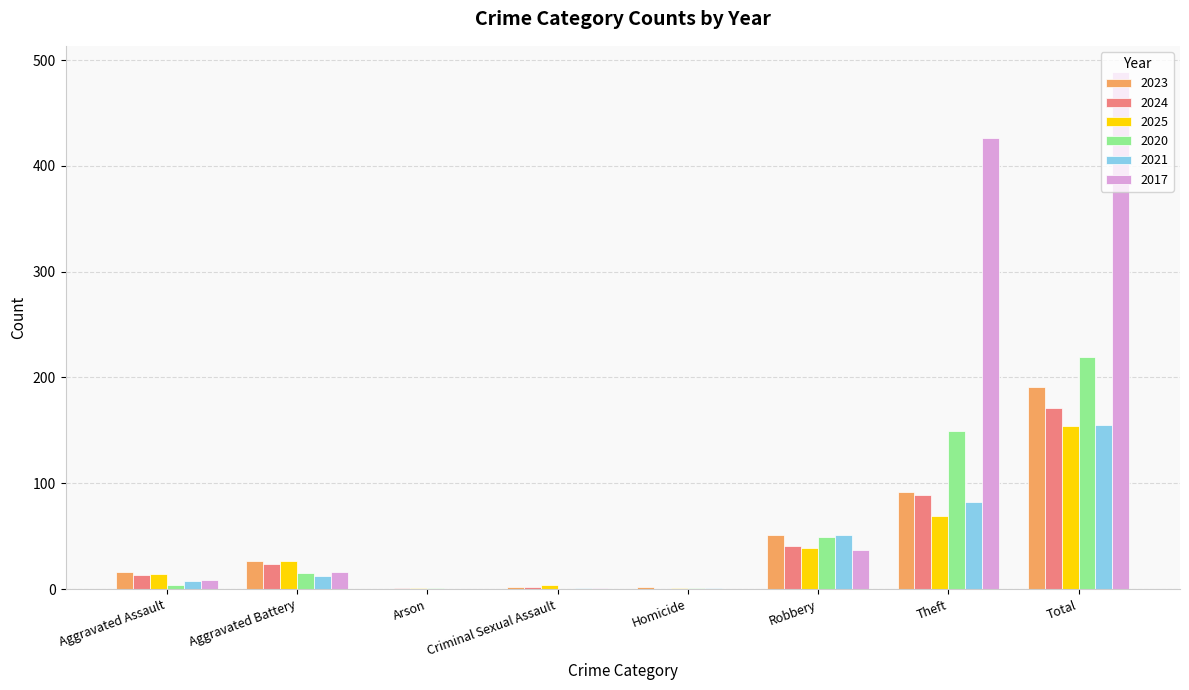

The 2020 series shows 336 at Total. True or false?

False